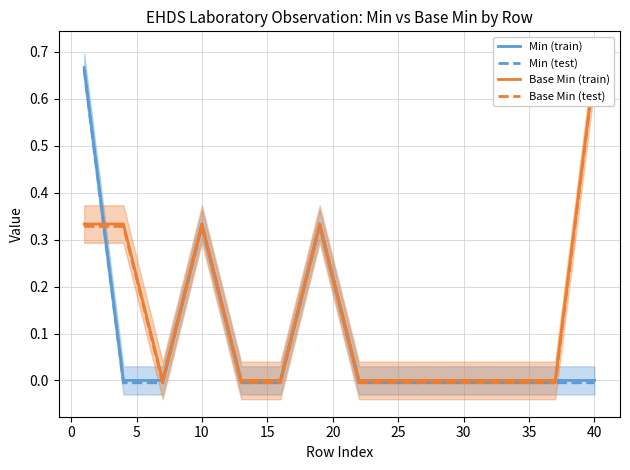

What is the difference between the second highest and second lowest values in the Base Min (train) series?

0.3